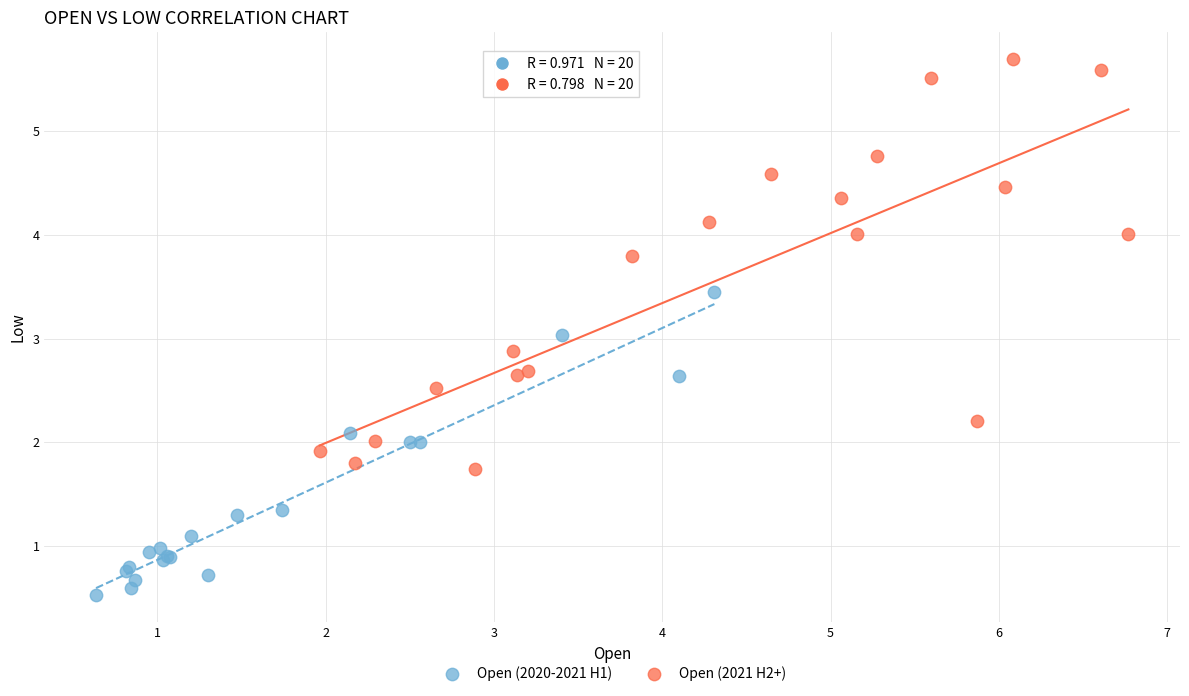

Which series reaches the maximum Y coordinate?

Open (2021 H2+)